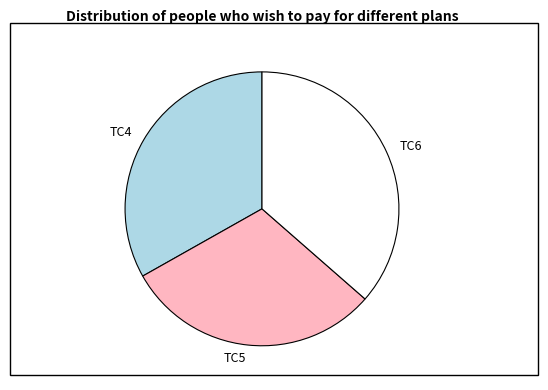

Is the sum of TC6 and TC5 greater than half?

Yes